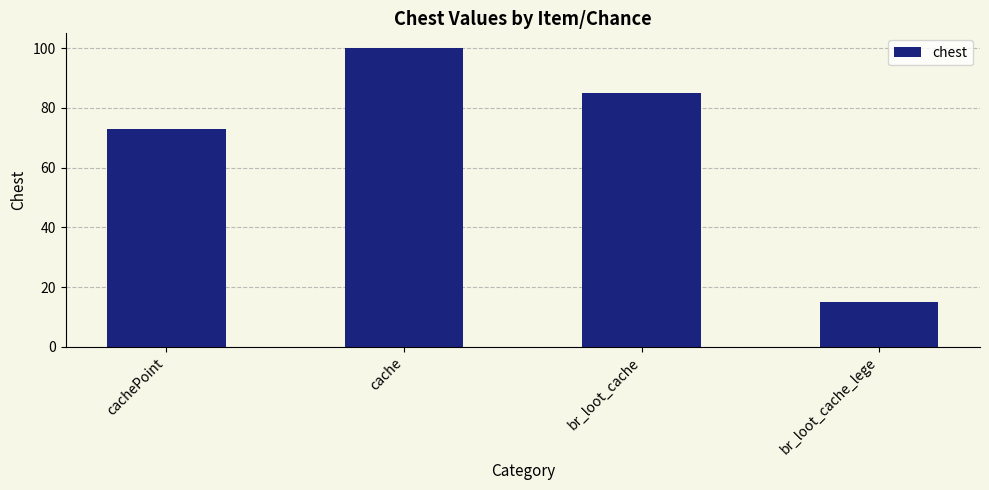

Reading left to right, transcribe all the data shown in this chart.

73	100	85	15